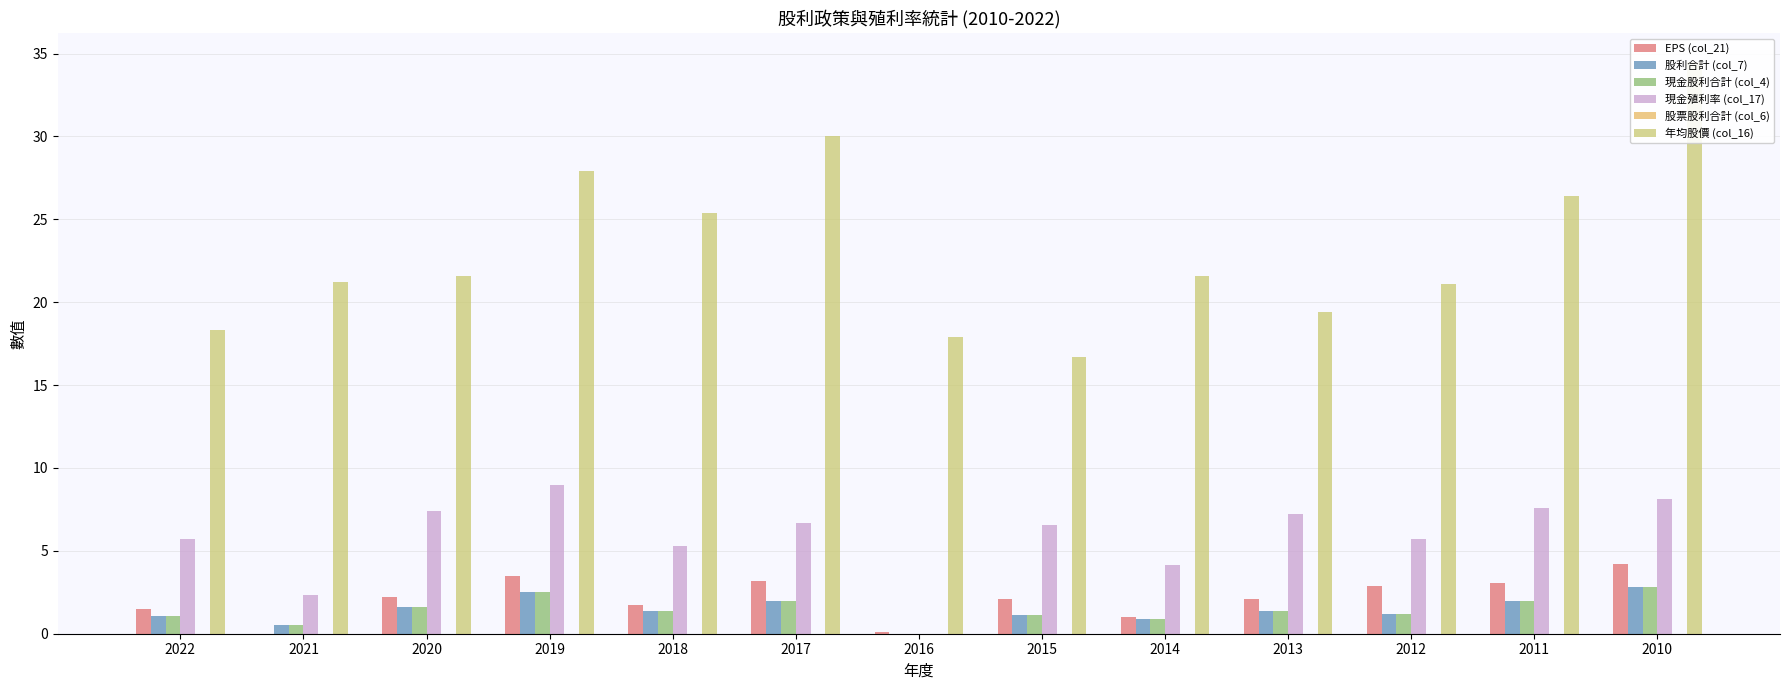

At how many categories does at least one series exceed 31?

1